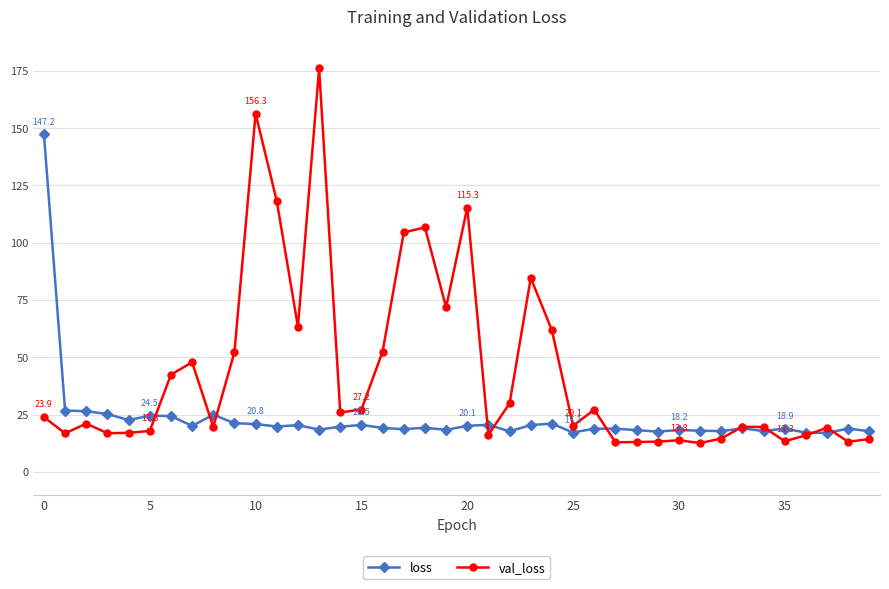

Which series has the largest total across all categories?

val_loss